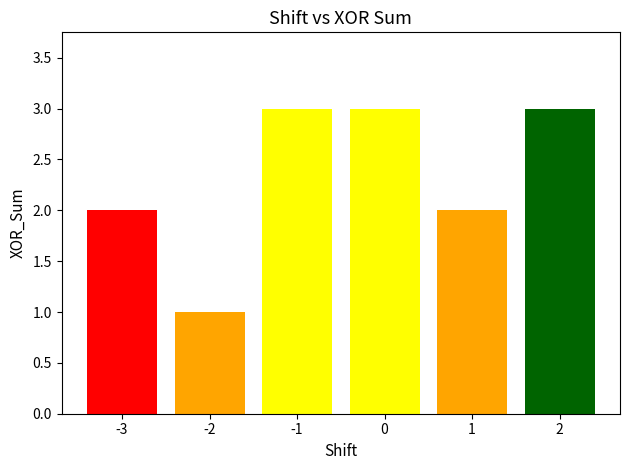

Approximately how many times larger is the value at 0 compared to -1?

1.0